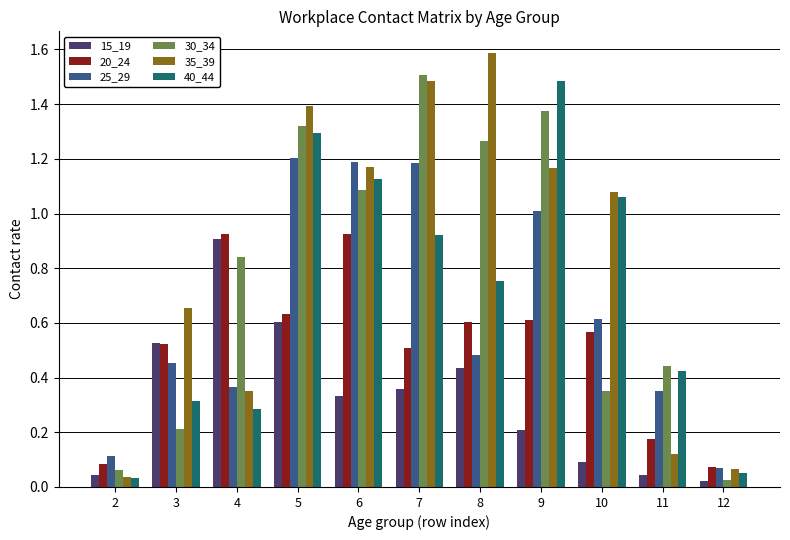

At which label does 35_39 reach its peak?

8